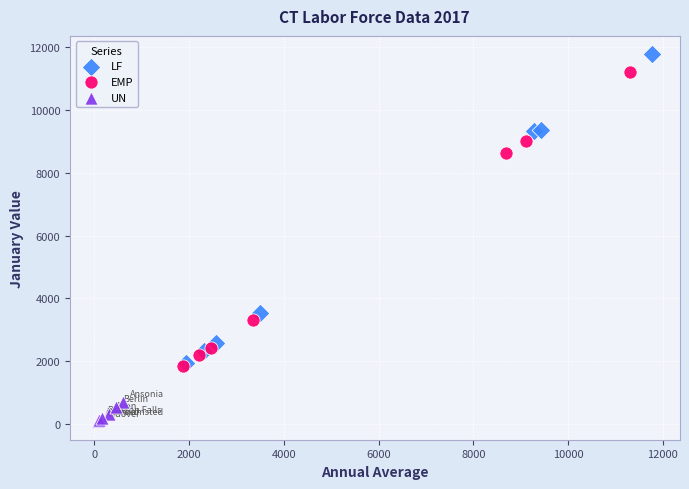

Which series reaches the maximum Y coordinate?

LF